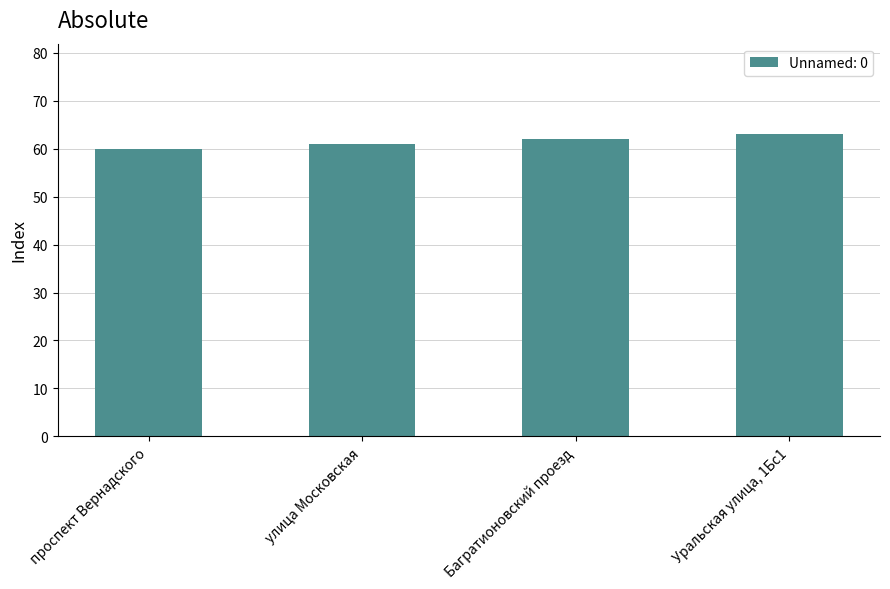

How many bars are there in total?

4